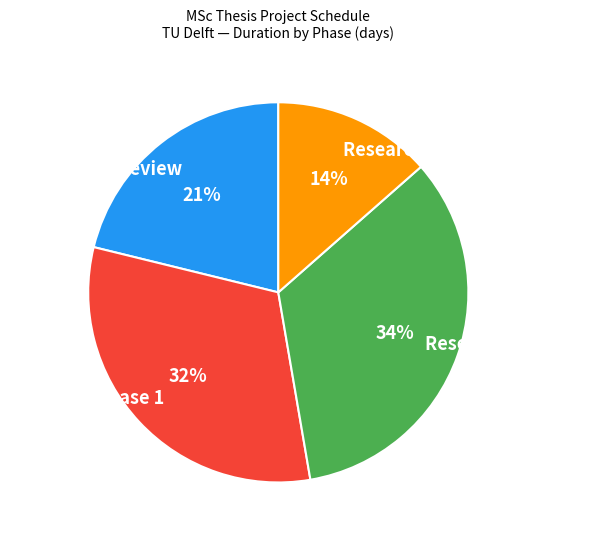

The Literature Review slice represents 21% of the pie. True or false?

True